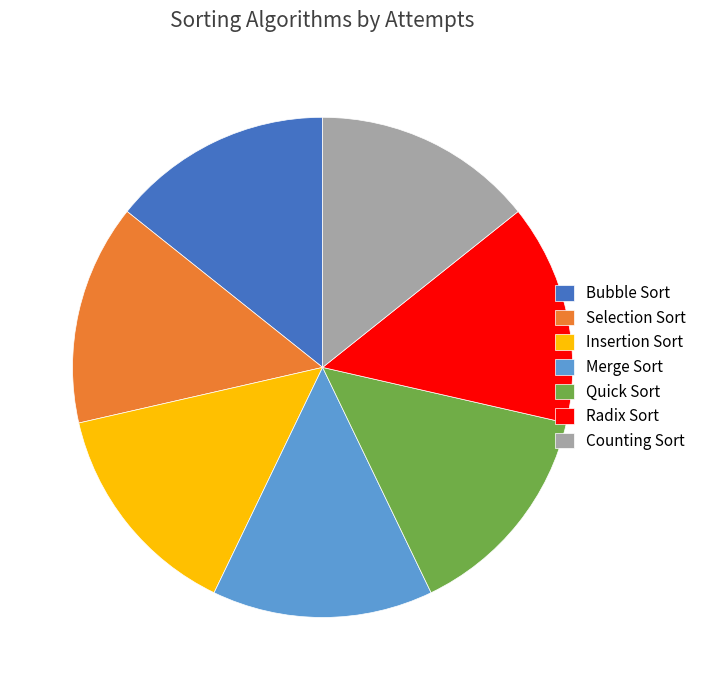

Is the sum of Radix Sort and Merge Sort greater than half?

No